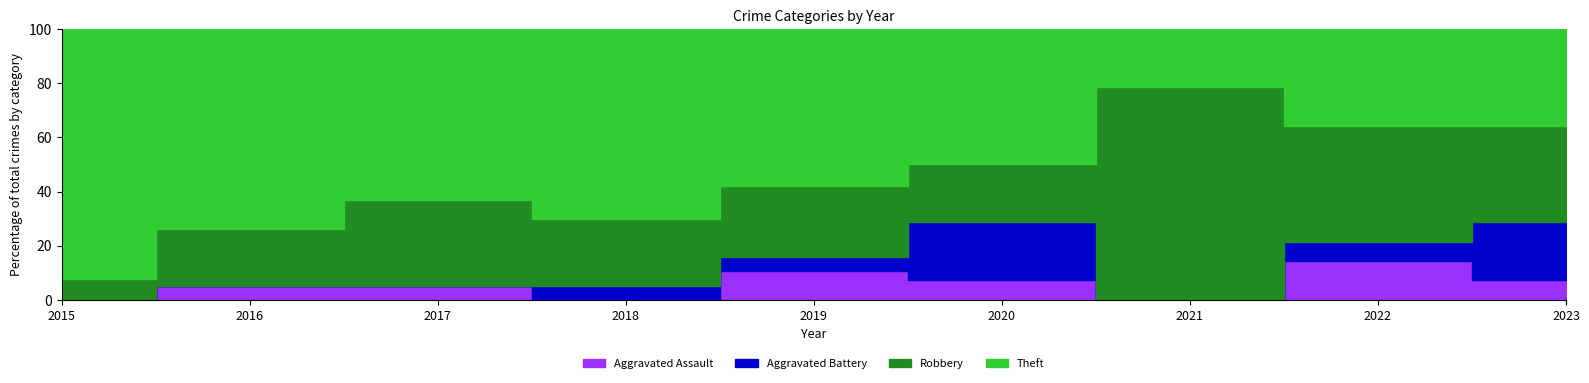

True or false: Robbery has a value of 9 at 2023.

False